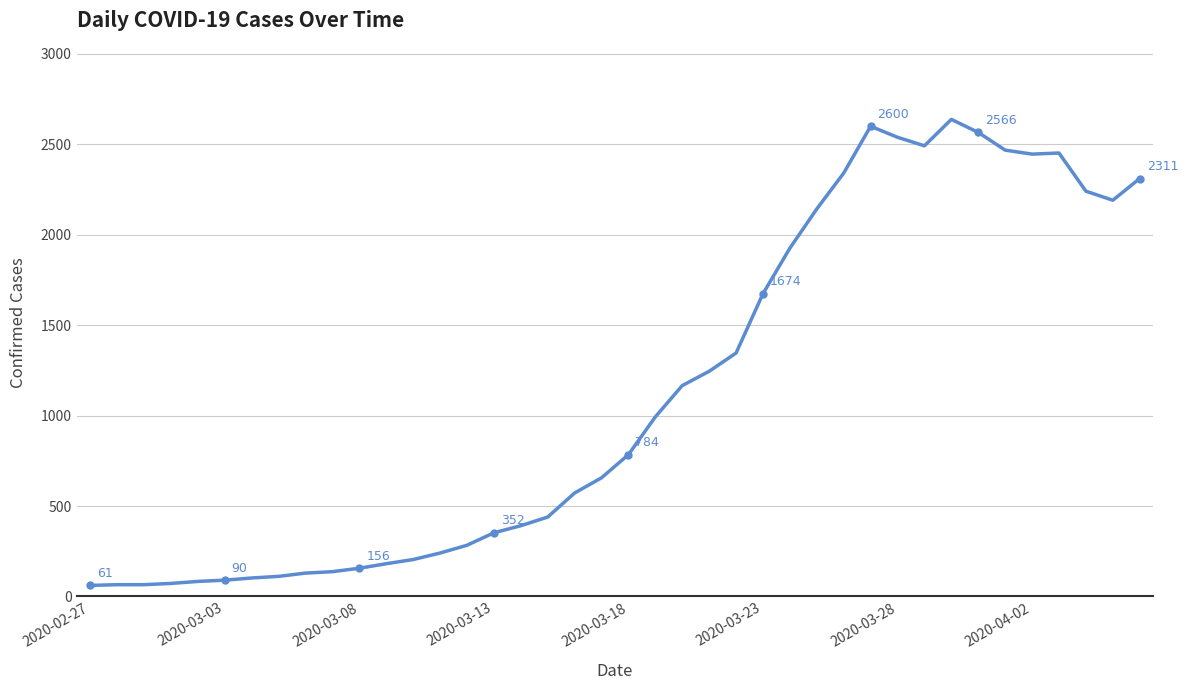

True or false: the data has more than 0 interior local peaks.

True